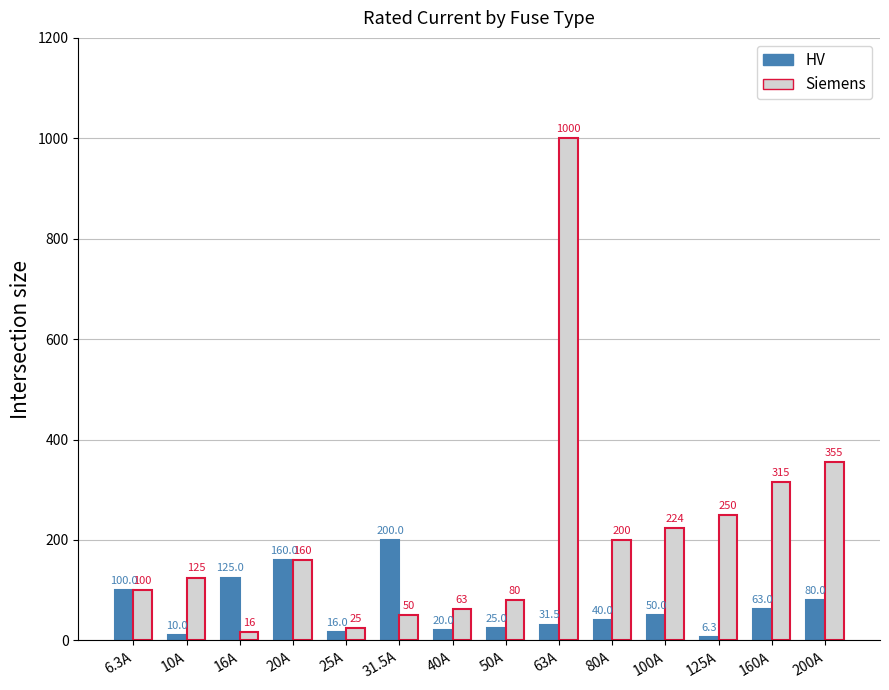

Reading left to right, list all the values displayed in this chart.

HV: 6.3A=100.0	10A=10.0	16A=125.0	20A=160.0	25A=16.0	31.5A=200.0	40A=20.0	50A=25.0	63A=31.5	80A=40.0	100A=50.0	125A=6.3	160A=63.0	200A=80.0
Siemens: 6.3A=100.0	10A=125.0	16A=16.0	20A=160.0	25A=25.0	31.5A=50.0	40A=63.0	50A=80.0	63A=1000.0	80A=200.0	100A=224.0	125A=250.0	160A=315.0	200A=355.0